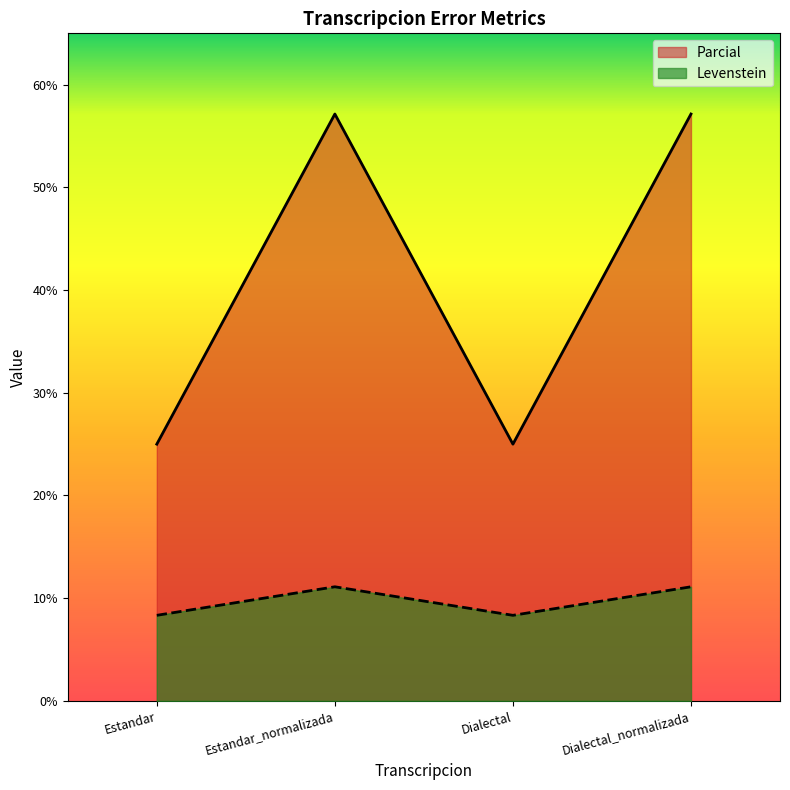

How many lines are shown in the chart?

2